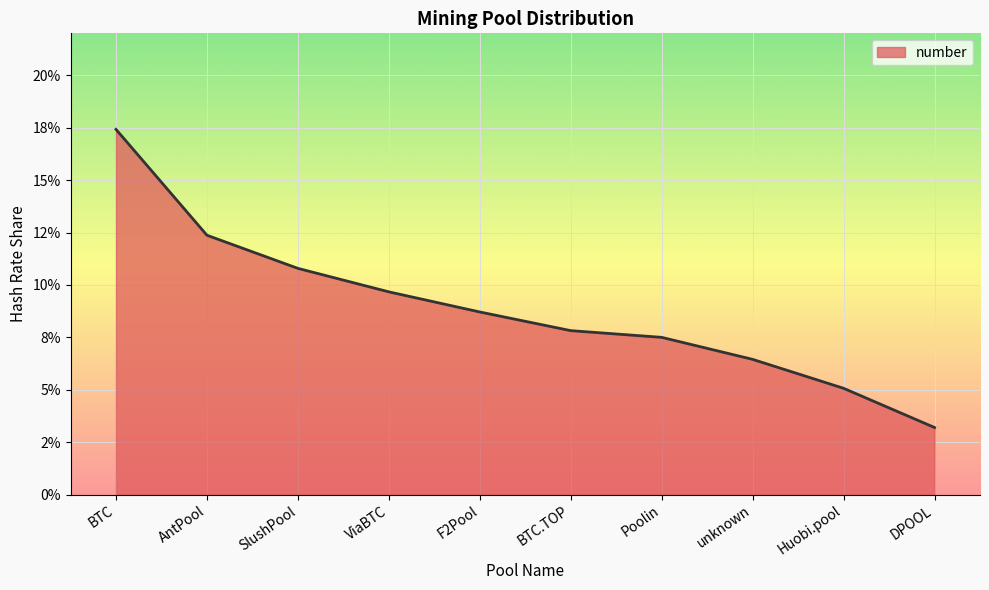

Reading left to right, extract all data points from this chart.

0.2	0.1	0.1	0.1	0.1	0.1	0.1	0.1	0.1	0.0